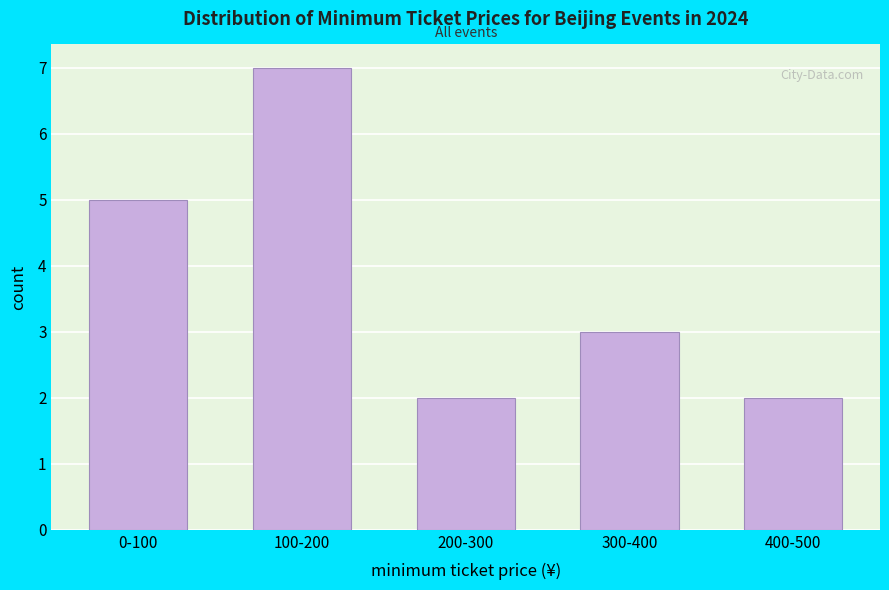

Reading right to left, list all the values displayed in this chart.

400-500=2	300-400=3	200-300=2	100-200=7	0-100=5